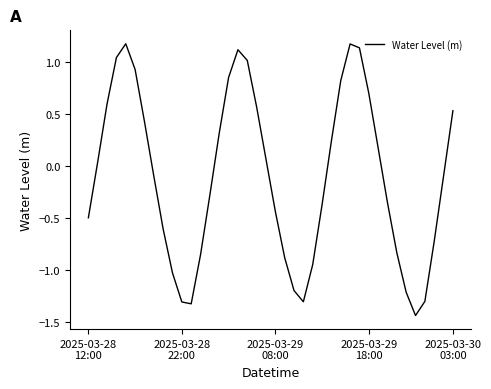

How many values are above zero?

19